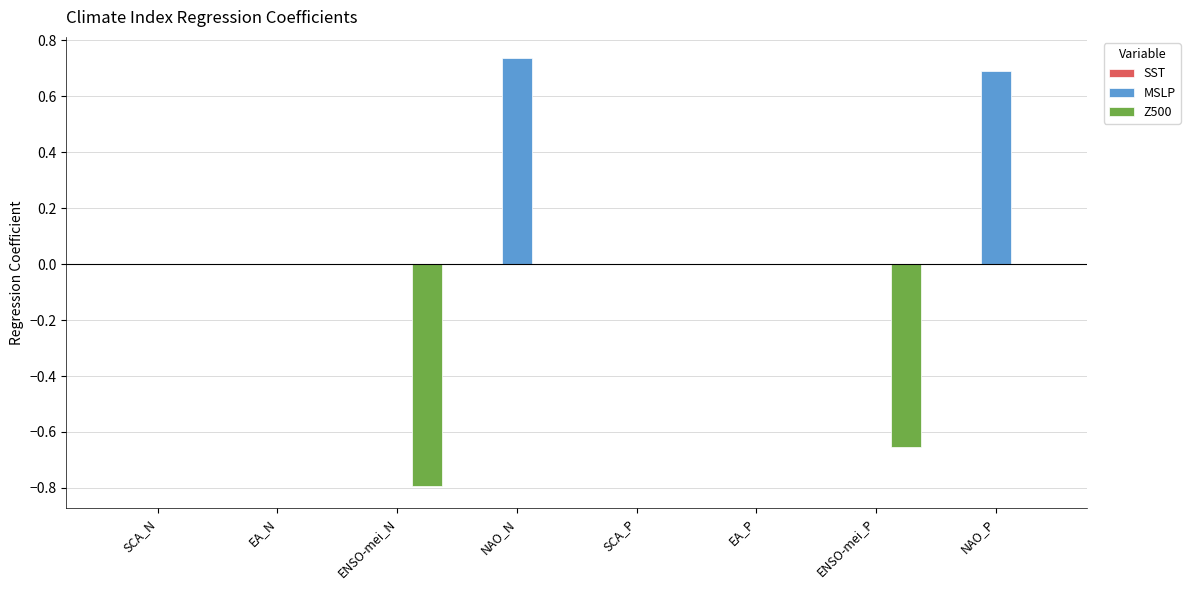

What is the sum of the Z500 values at ENSO-mei_N and EA_N?

-0.8